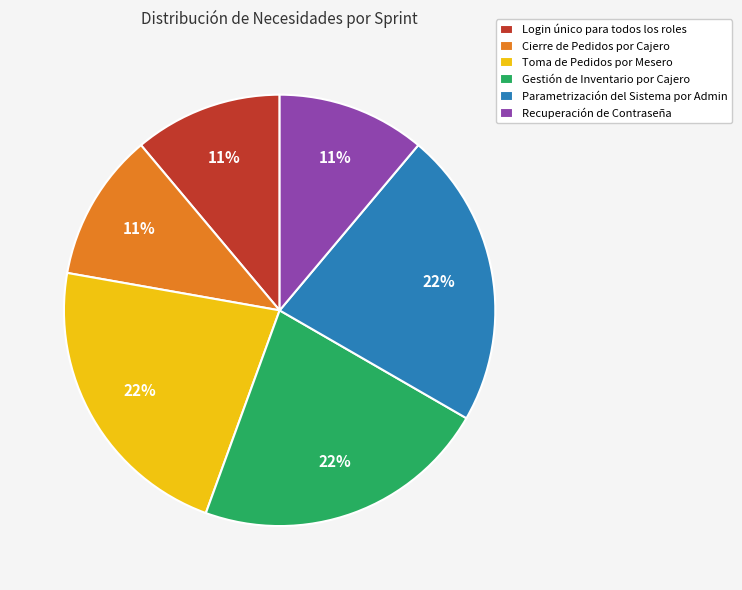

To the nearest percent, what percentage of the pie is Cierre de Pedidos por Cajero?

11%